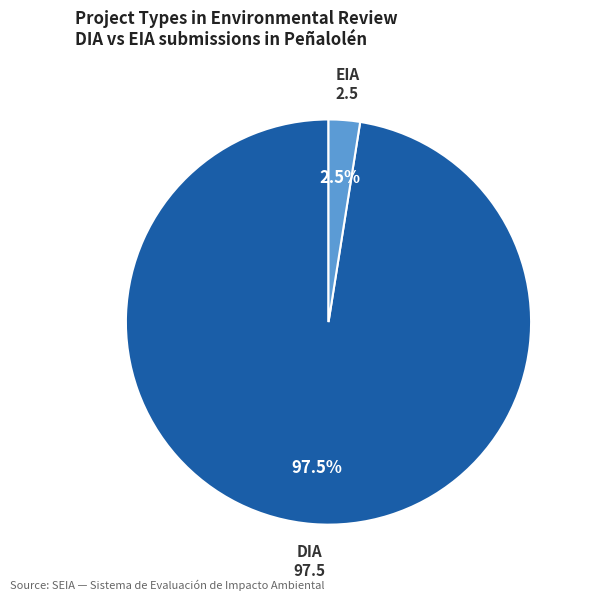

Which category accounts for the majority?

DIA